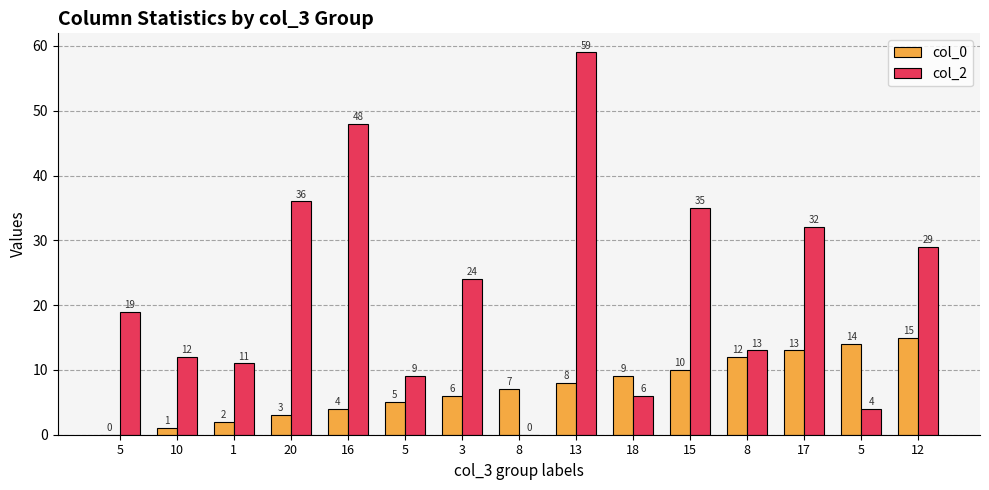

How many categories are shown in the chart?

15